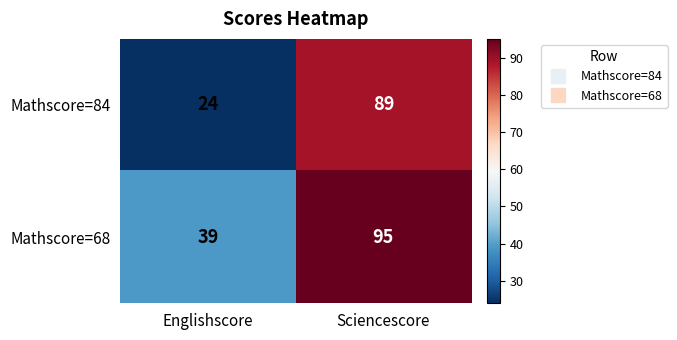

Which series has the largest range (max minus min)?

Mathscore=84